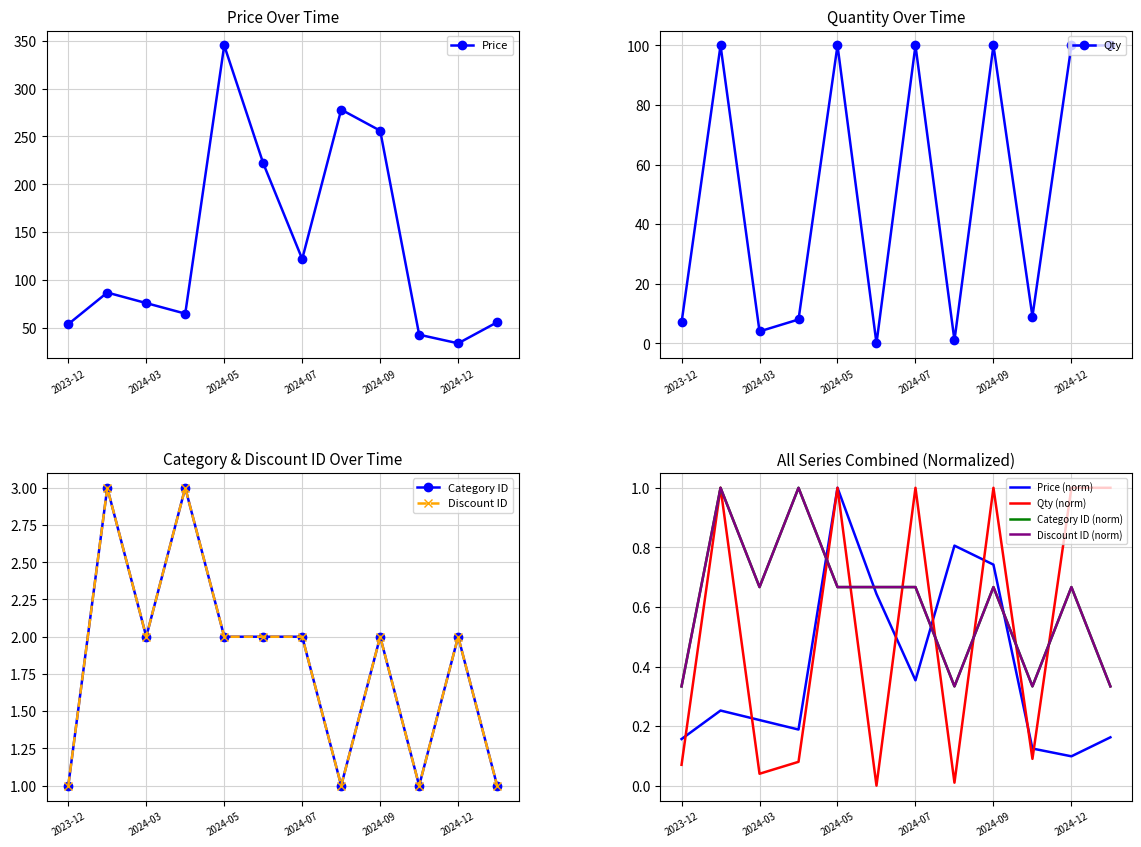

How many data points in discount_id are less than 2?

4